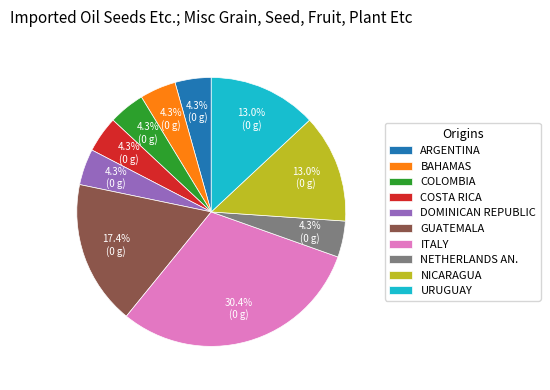

Is there a majority slice in this chart?

No